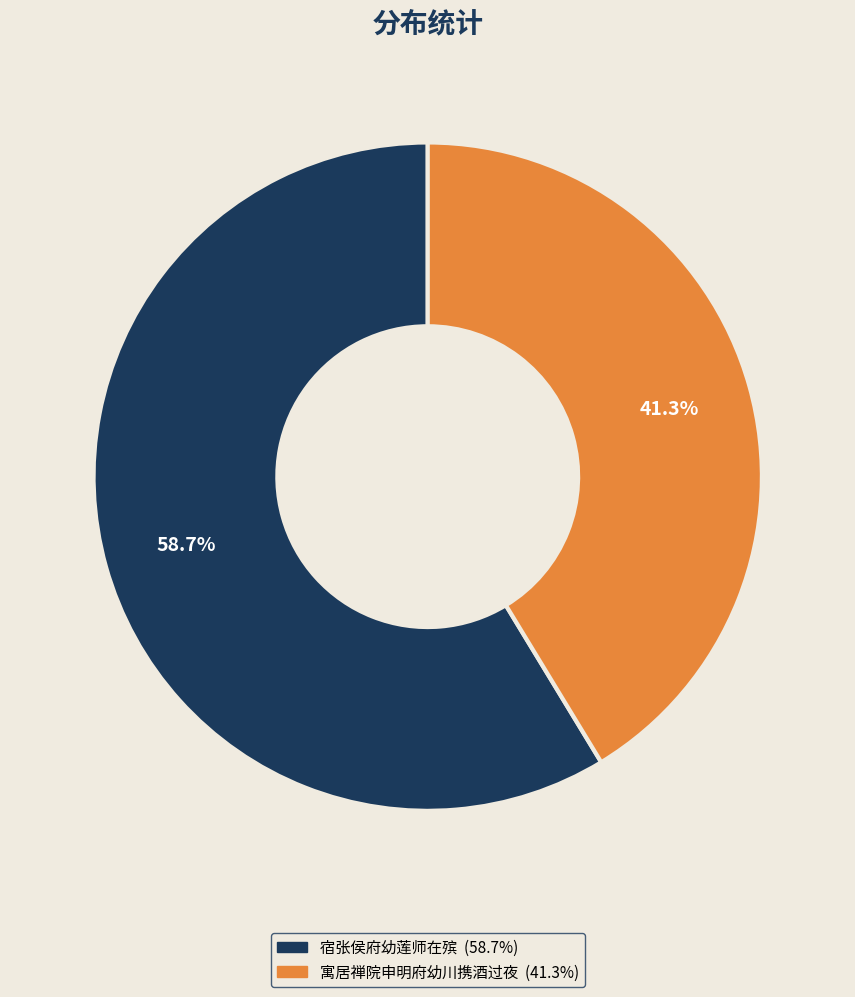

Do 宿张侯府幼莲师在殡 and 寓居禅院申明府幼川携酒过夜 together represent more than half of the pie?

Yes